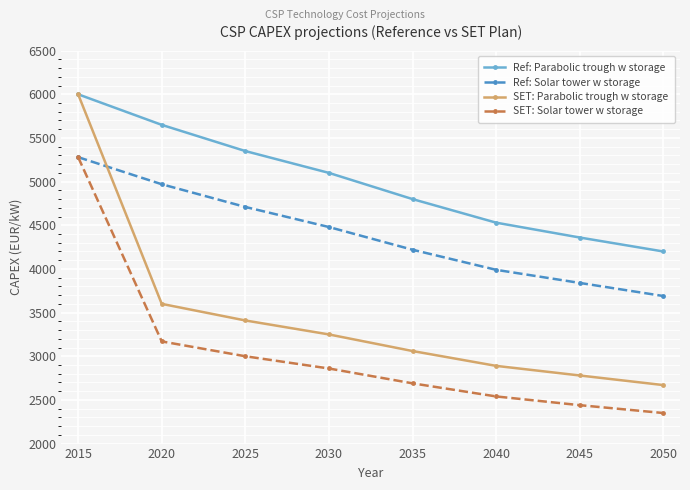

At 2040, list the series in order from smallest to largest.

SET: Solar tower w storage, SET: Parabolic trough w storage, Ref: Solar tower w storage, Ref: Parabolic trough w storage